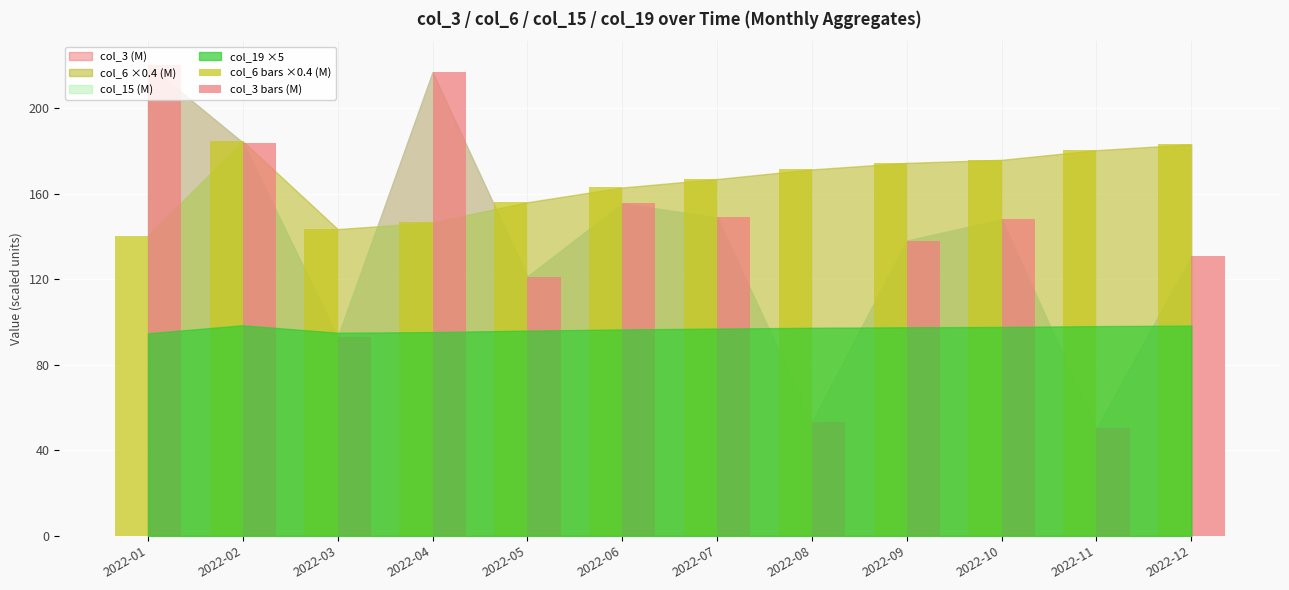

What is the value of the col_3 bars (M) bar at the 5th from the left?

121.3